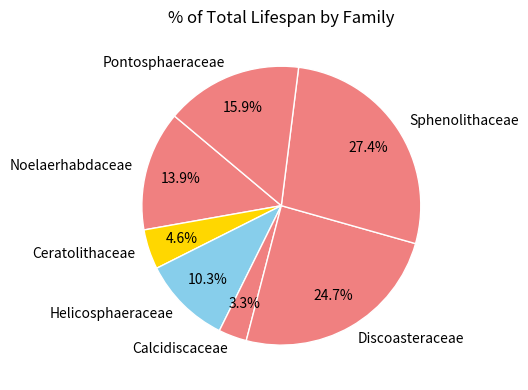

Is Noelaerhabdaceae the majority of the pie?

No